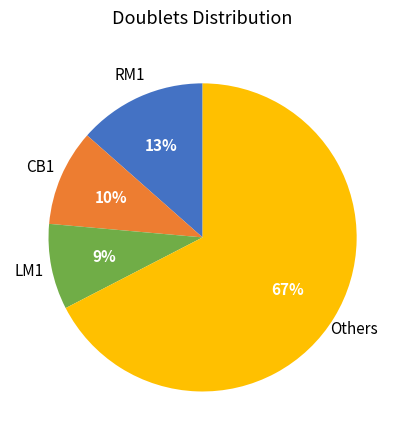

Does any single category account for the majority?

Yes